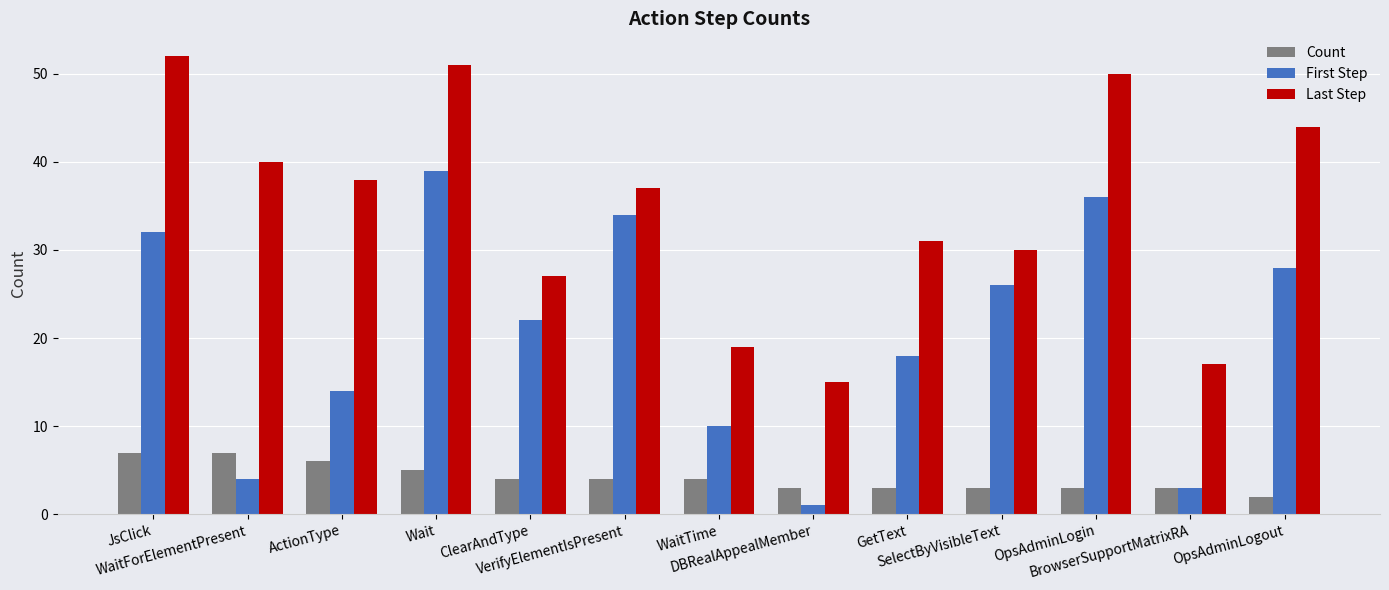

Reading right to left, transcribe all the data shown in this chart.

Count: 2	3	3	3	3	3	4	4	4	5	6	7	7
First Step: 28	3	36	26	18	1	10	34	22	39	14	4	32
Last Step: 44	17	50	30	31	15	19	37	27	51	38	40	52